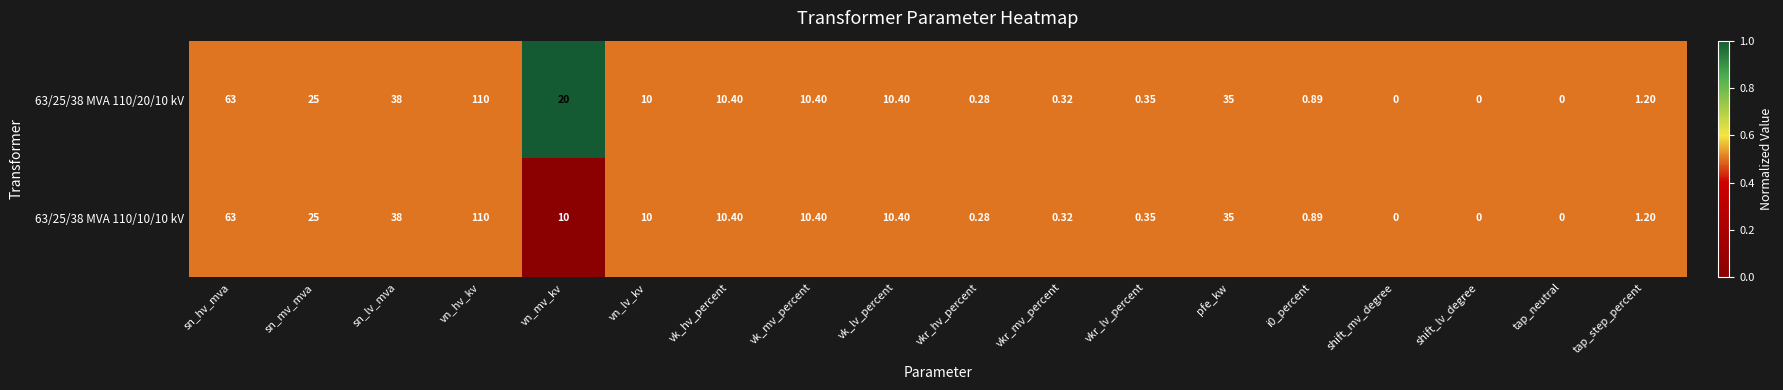

Which label corresponds to the largest value in the chart?

vn_hv_kv